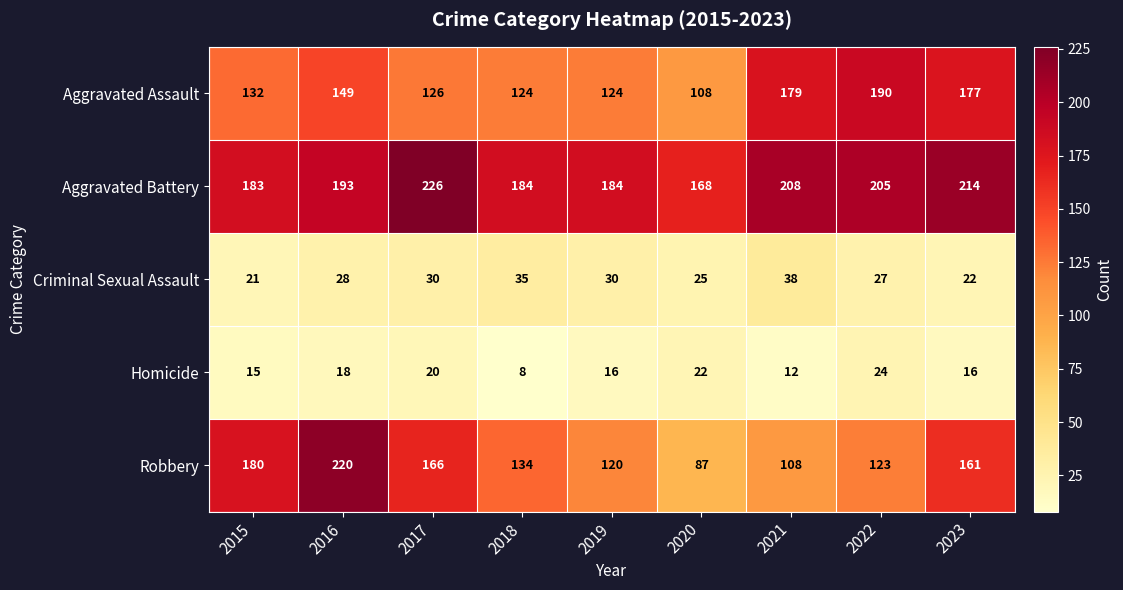

Between 2019 and 2022, which series saw the biggest shift?

Aggravated Assault